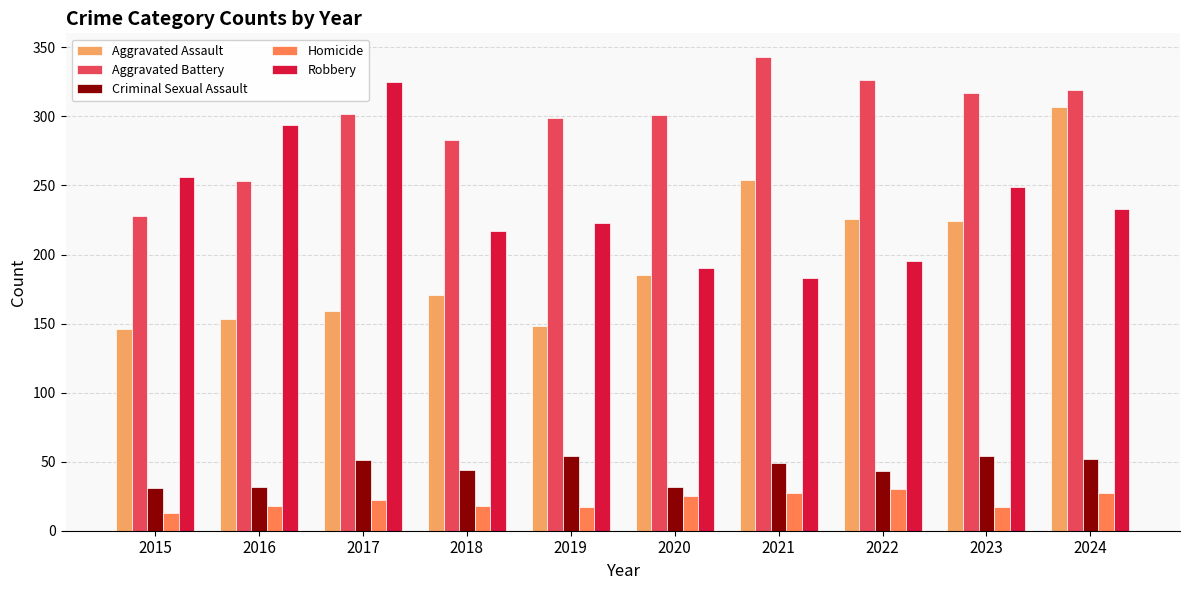

What is the difference between the maximum and minimum values in the Homicide series?

17